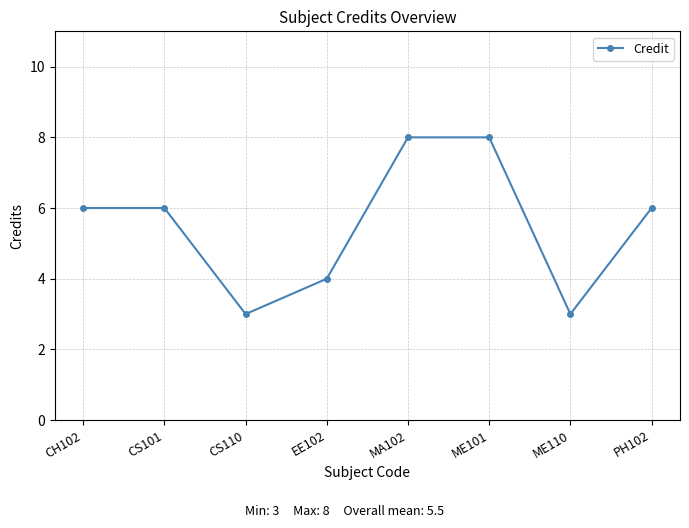

How many values are between 4 and 8?

6